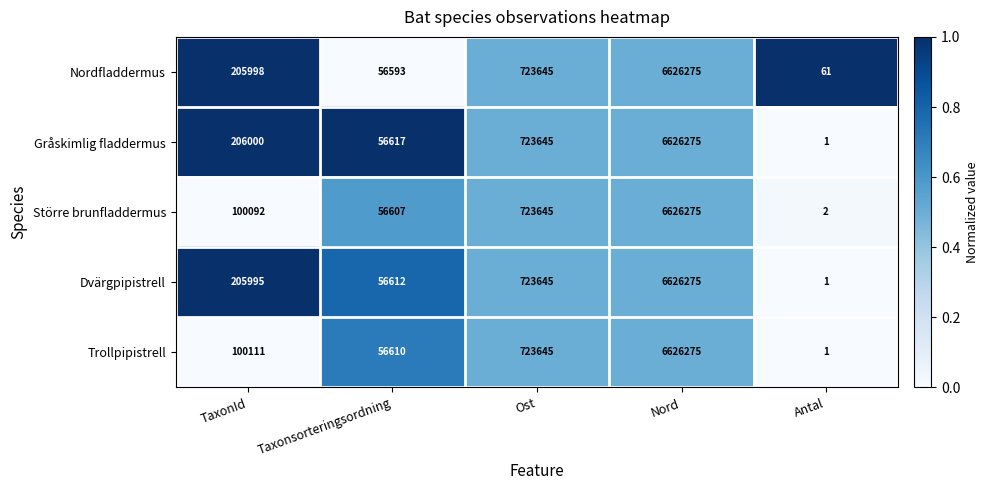

What is the total value across all series at Taxonsorteringsordning?

283039